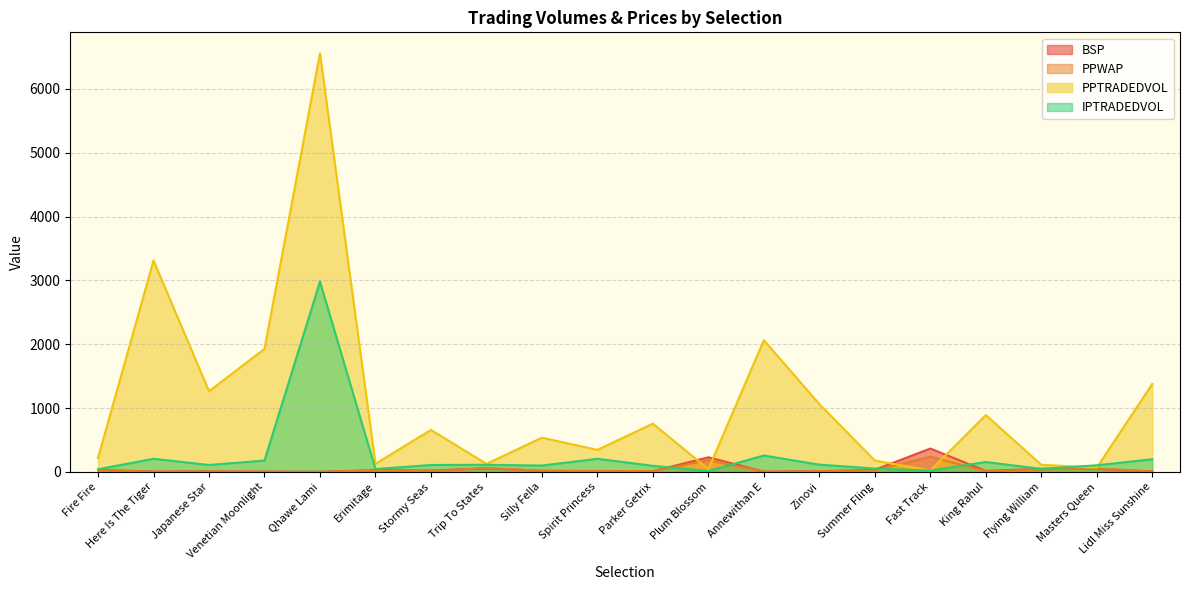

Which series has the widest spread of values?

PPTRADEDVOL